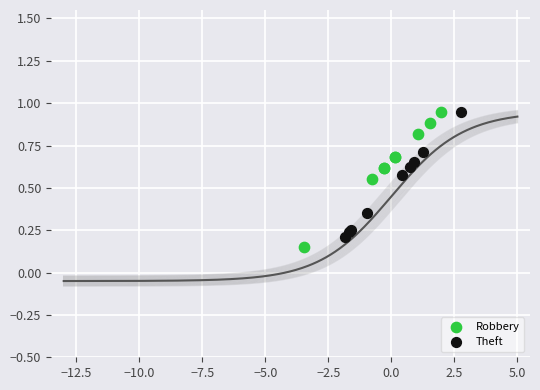

Which series contains the lowest Y value?

Robbery